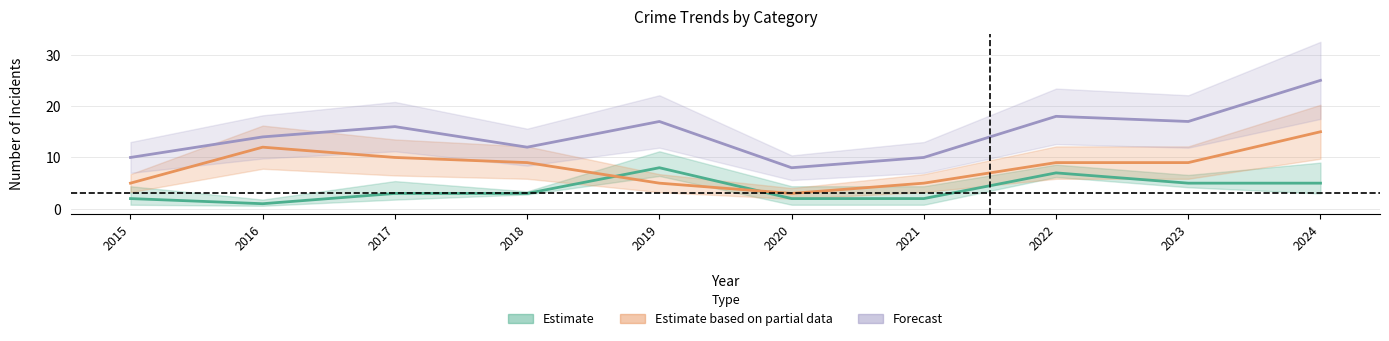

What is the value of the Estimate point at the 10th from the left?

5